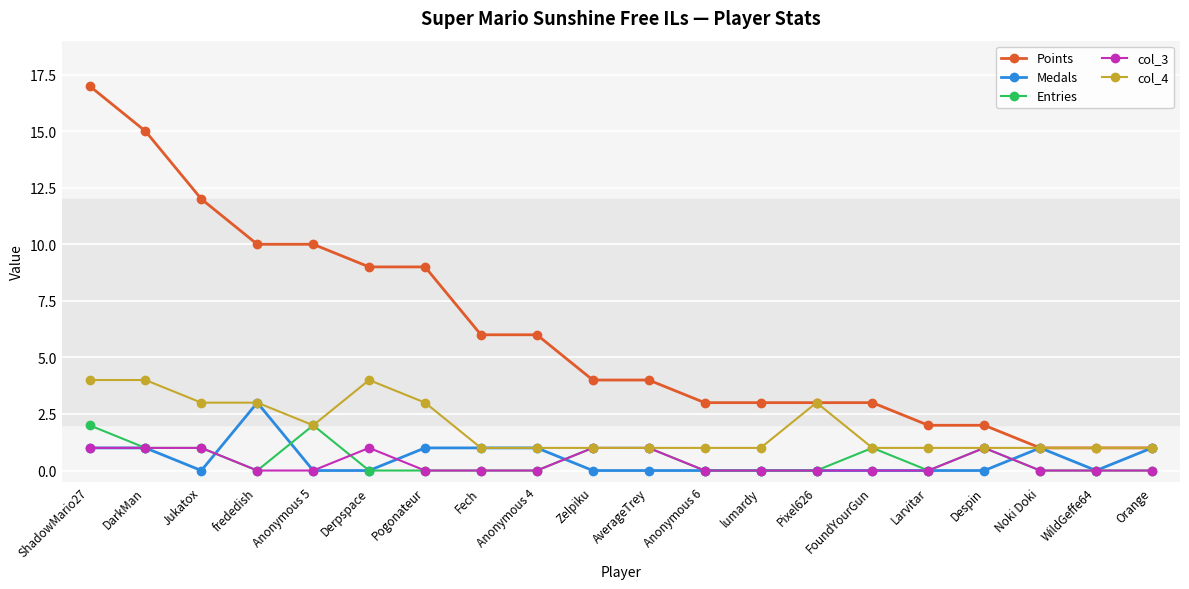

Between frededish and WildGeffe64, which series saw the biggest shift?

Points